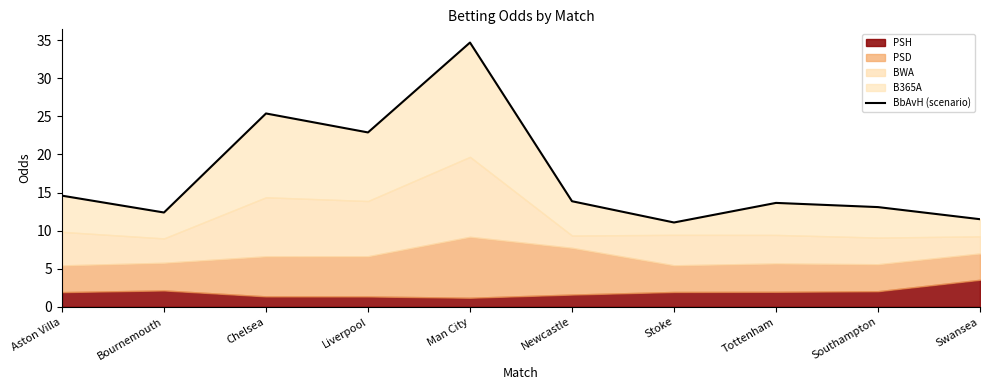

At which category does the chart reach its peak across all series?

Man City